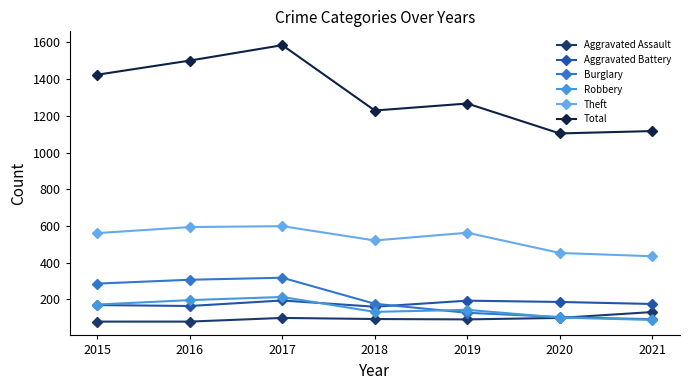

What is the value of the Robbery point at the 3rd from the left?

213